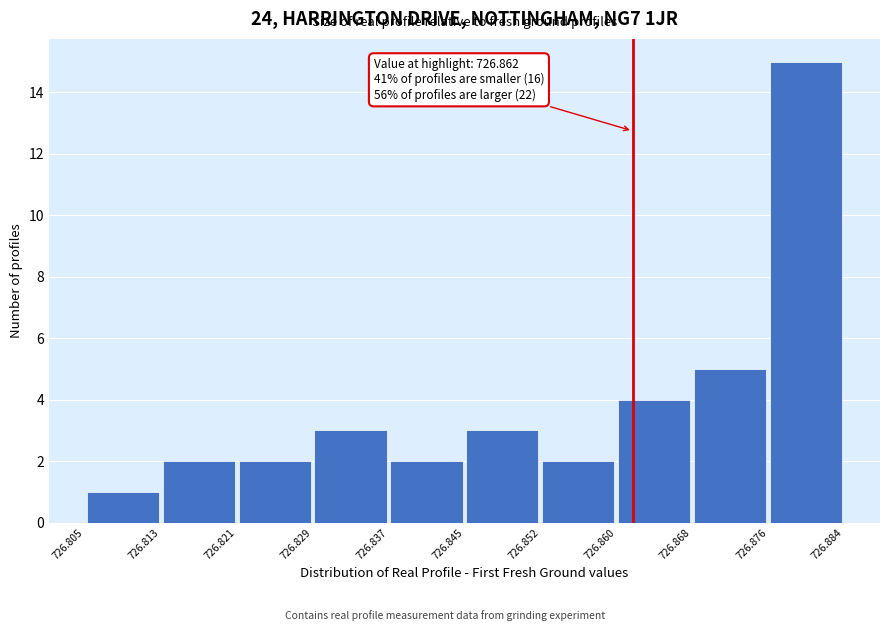

Over which range of the x-axis is the bar tallest?

726.876 to 726.884